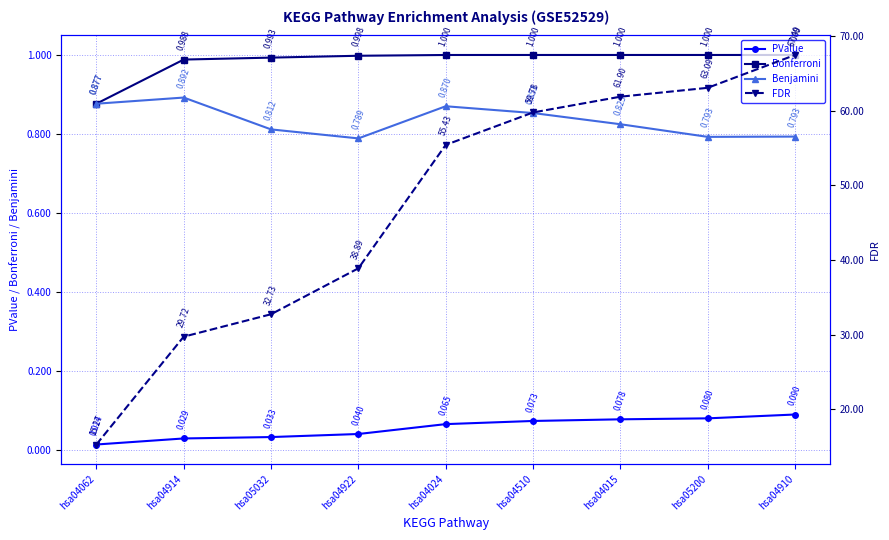

Which series has the largest total across all categories?

FDR